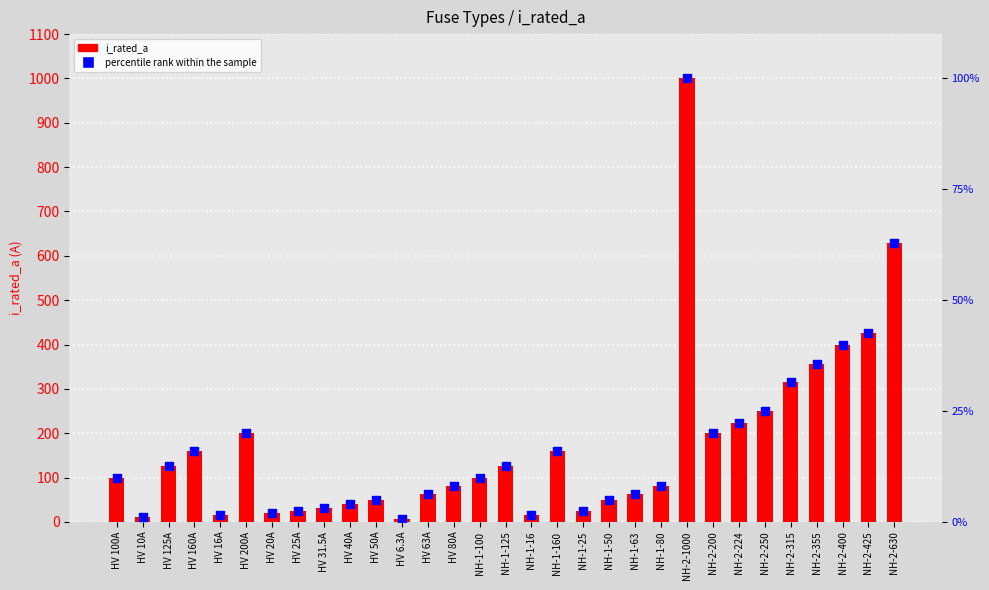

Which series contains the highest Y value?

i_rated_a